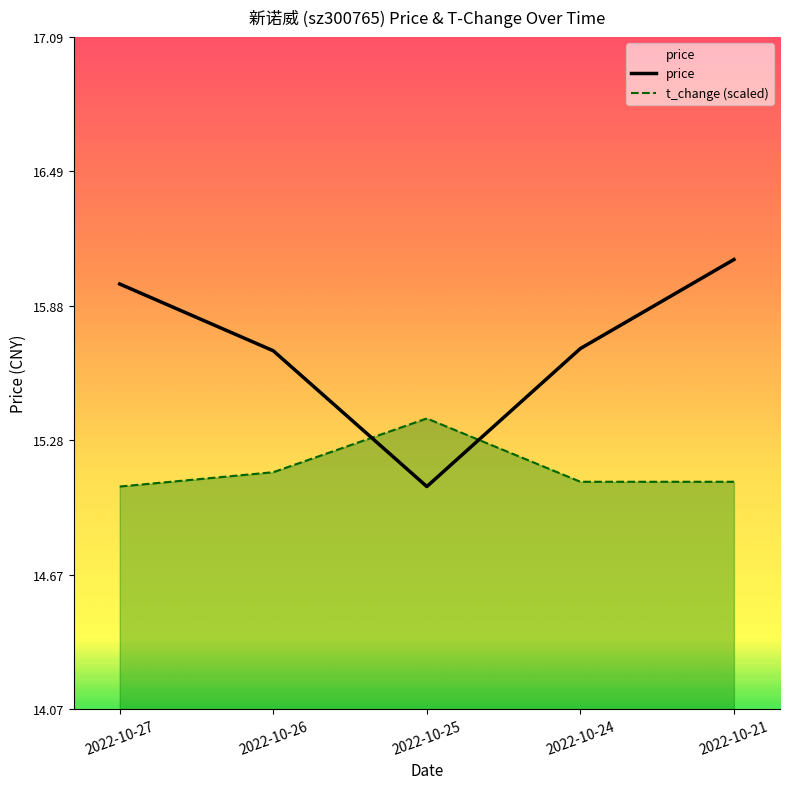

What is the difference between the second highest and minimum values in the price series?

0.9